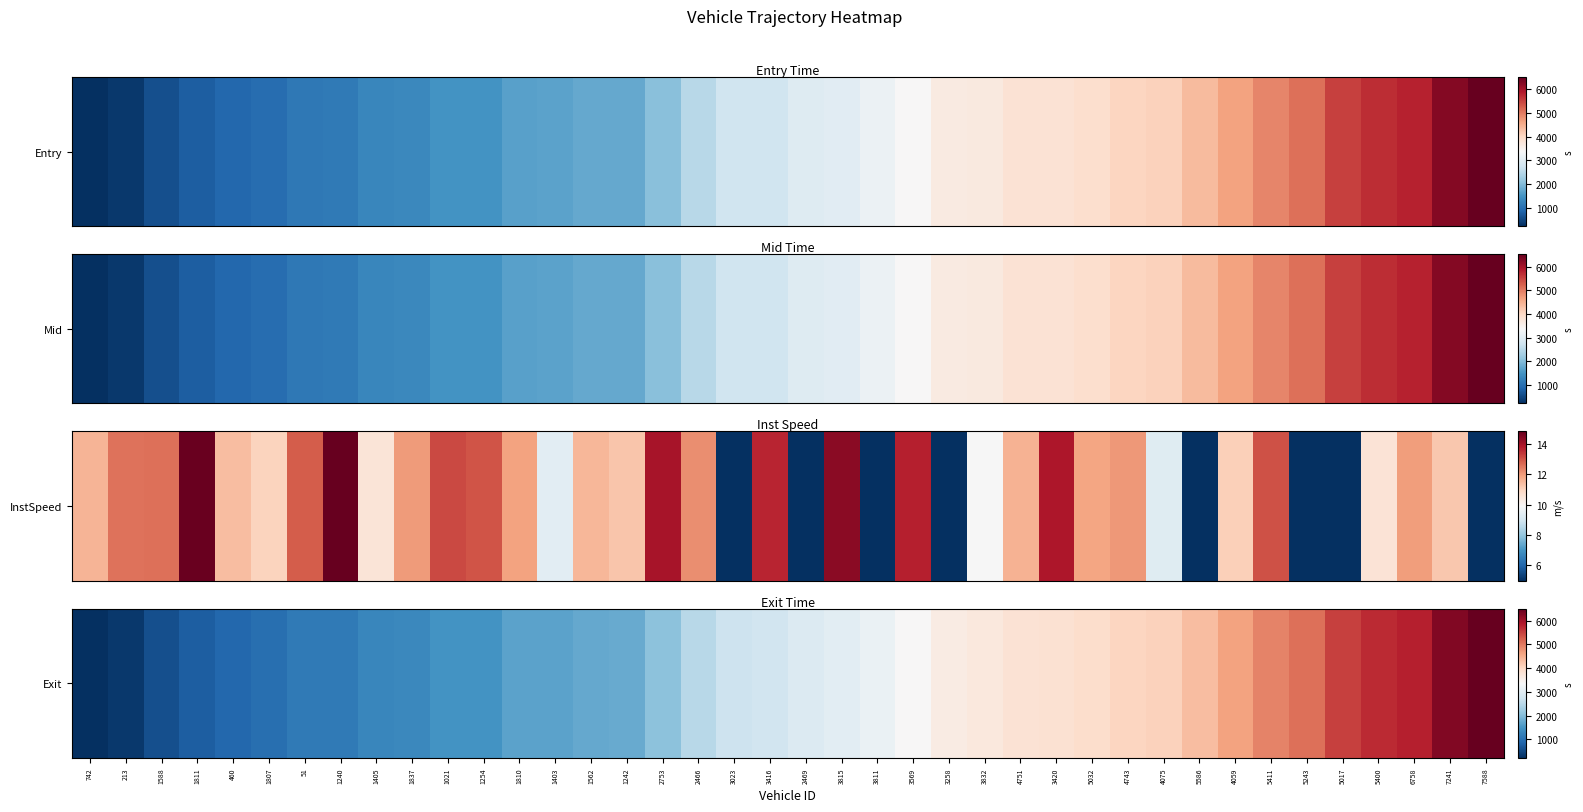

What value does the data have at 4743?

4043.1